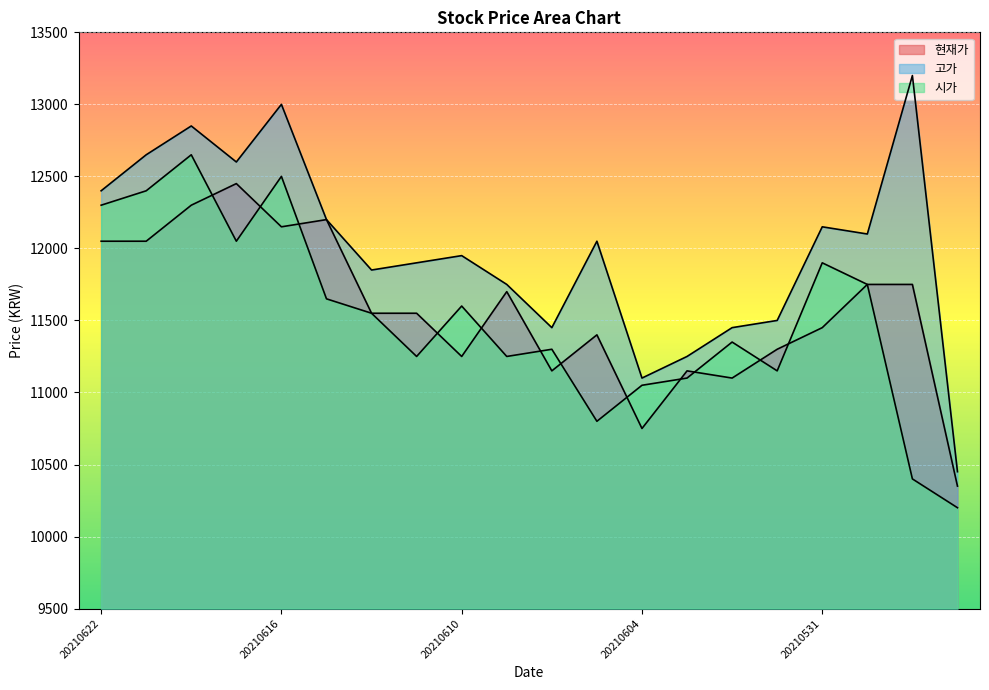

Which series has the largest range (max minus min)?

고가